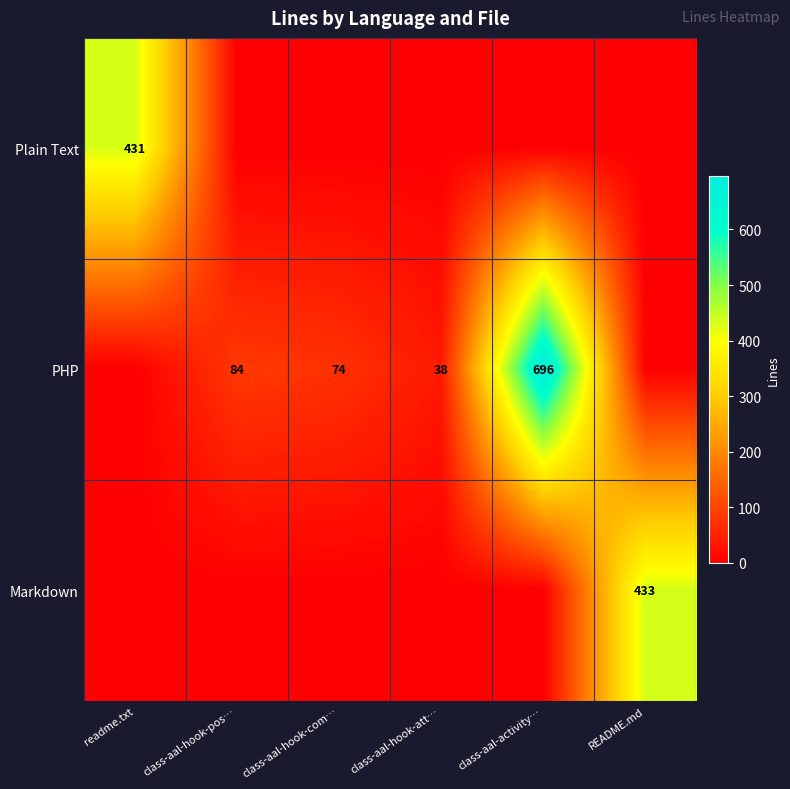

The value of PHP at class-aal-hook-pos… is 122. True or false?

False